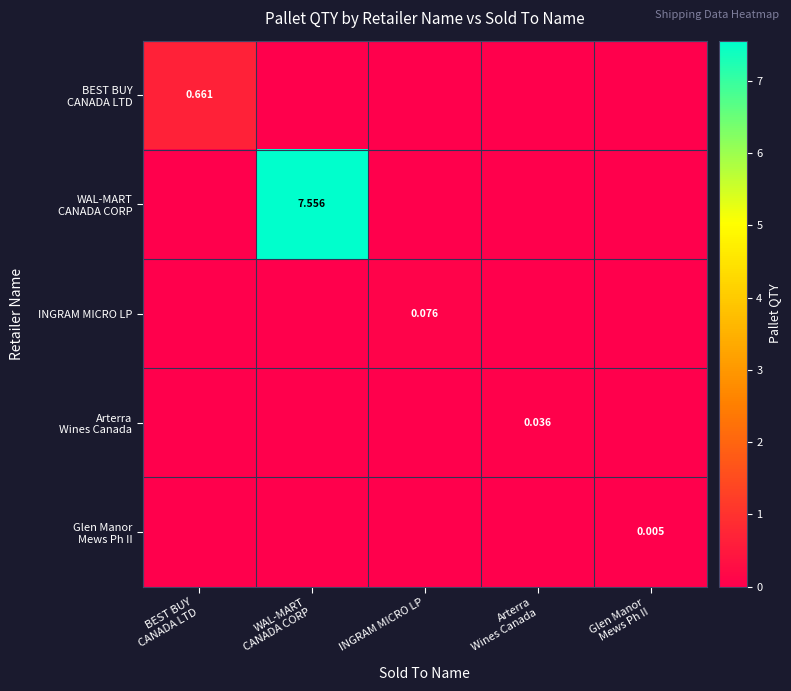

Which series has the largest range (max minus min)?

WAL-MART CANADA CORP